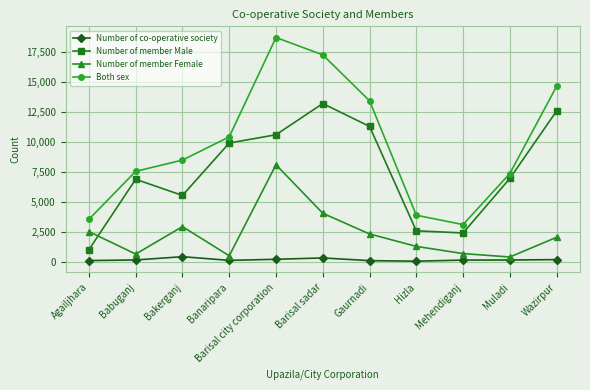

What is the label of the 7th point from the left?

Gaurnadi